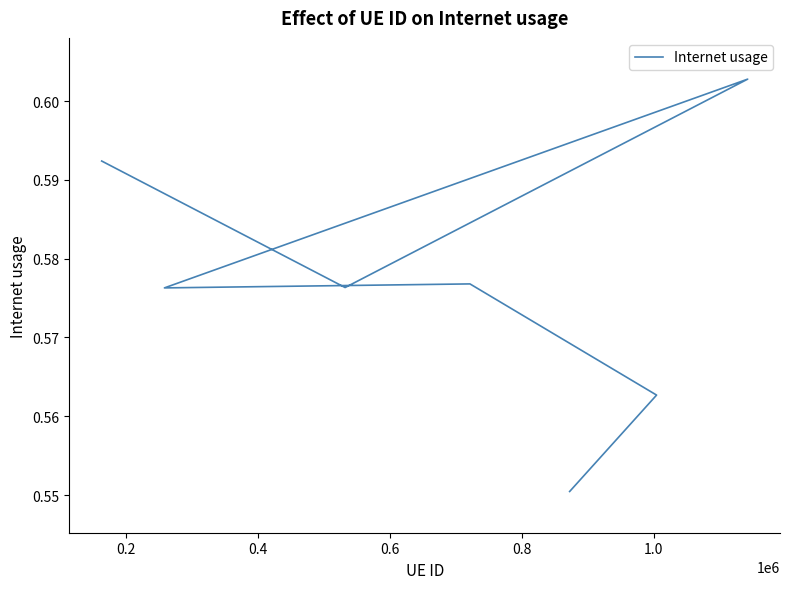

What is the label of the 2nd point from the right?

1.0